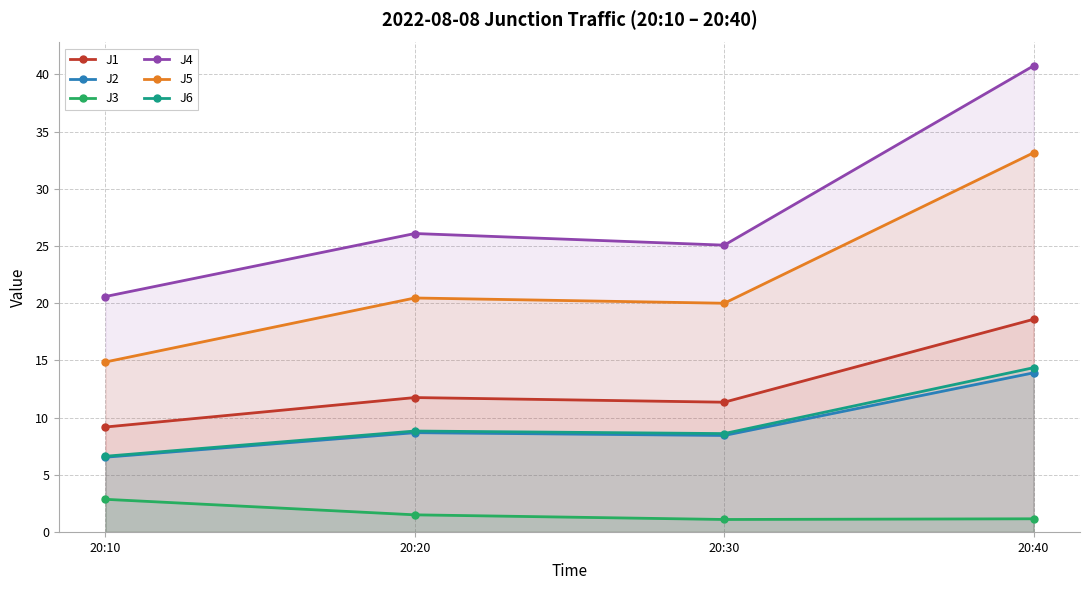

What is the sum of the J1 values at 20:30 and 20:20?

23.1